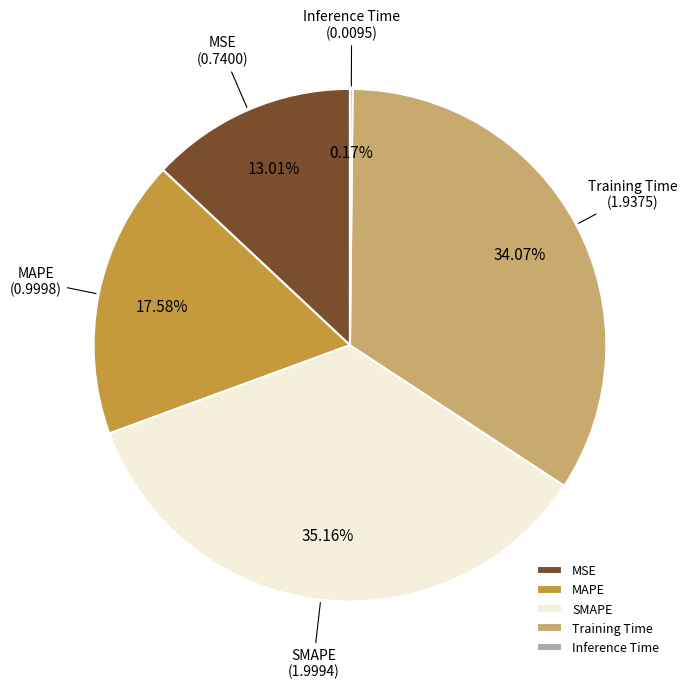

To the nearest percent, what is the average slice percentage?

20%